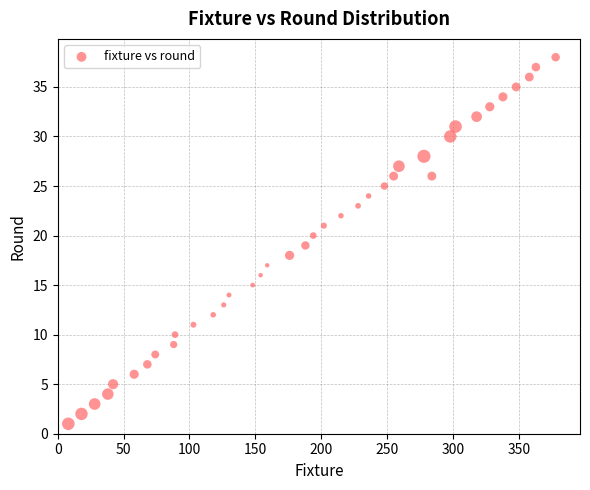

What is the range of Y values (max minus min)?

37